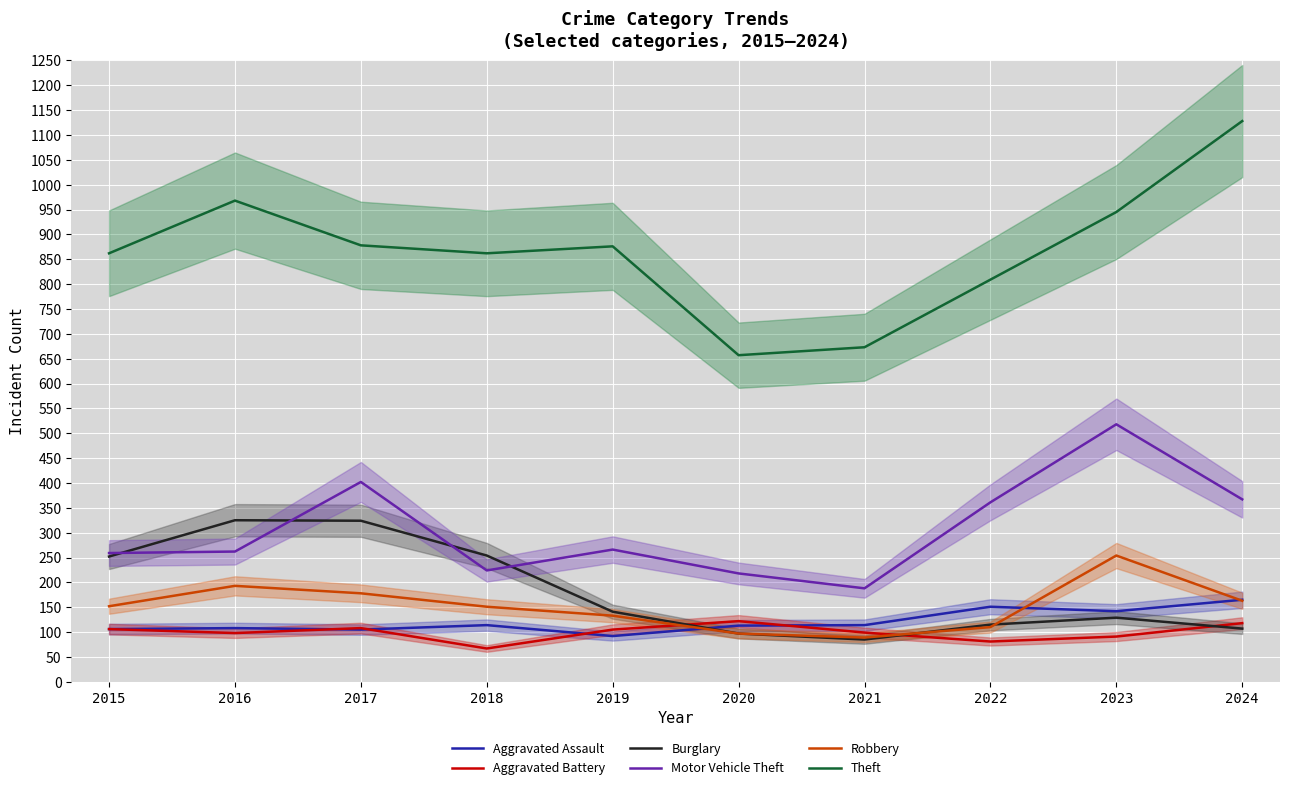

What is the value of the Theft point at the 4th from the left?

862